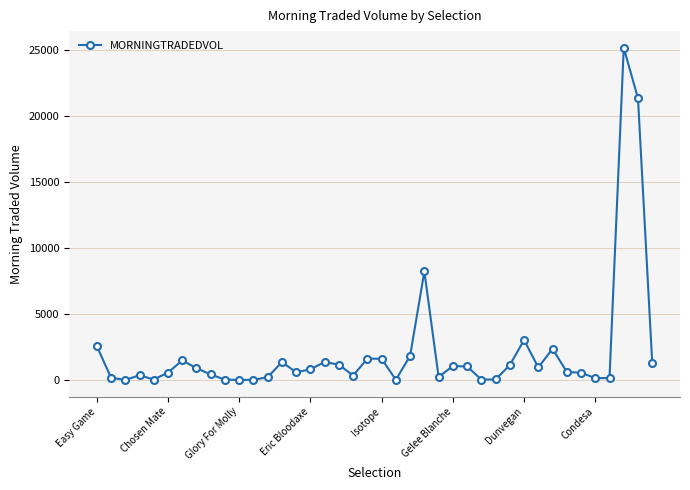

What is the value of the 38th point from the left?

25186.2